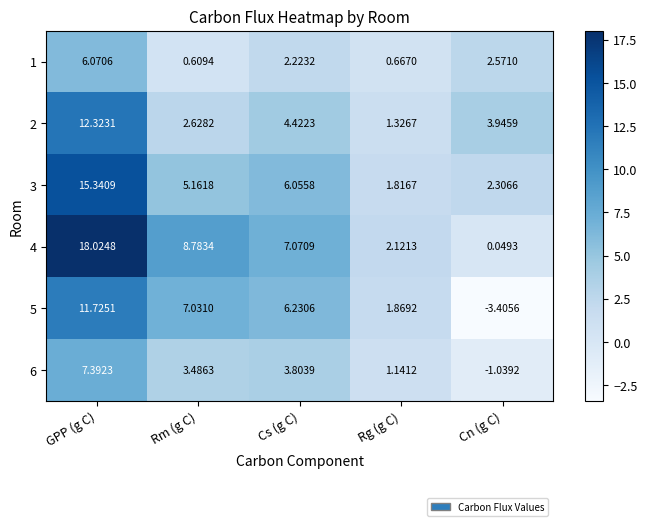

At which label is 2 closest to 6?

Cs (g C)